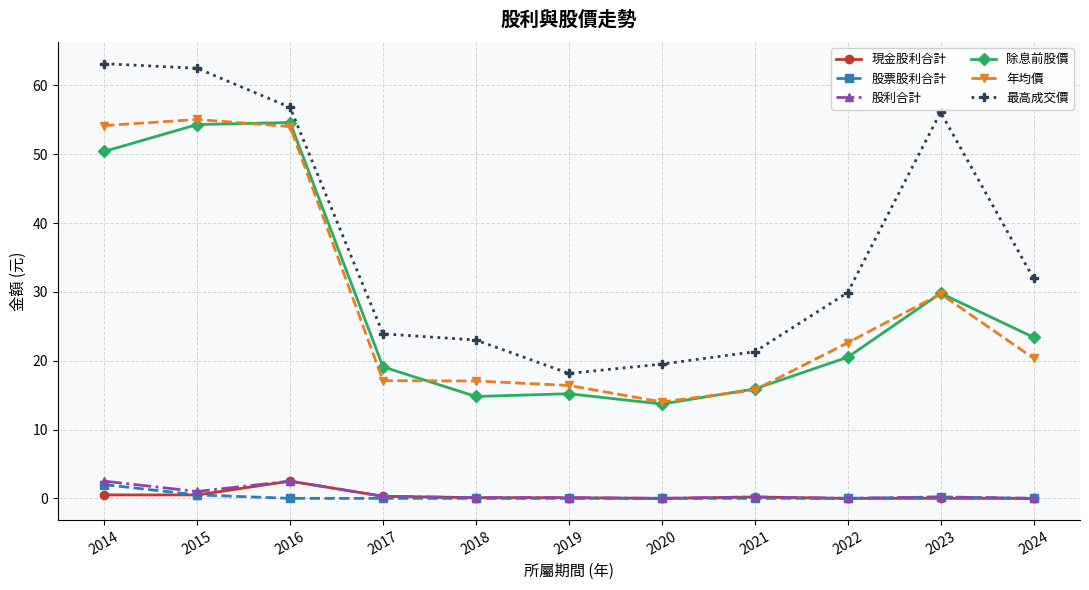

Which series has the largest range (max minus min)?

最高成交價